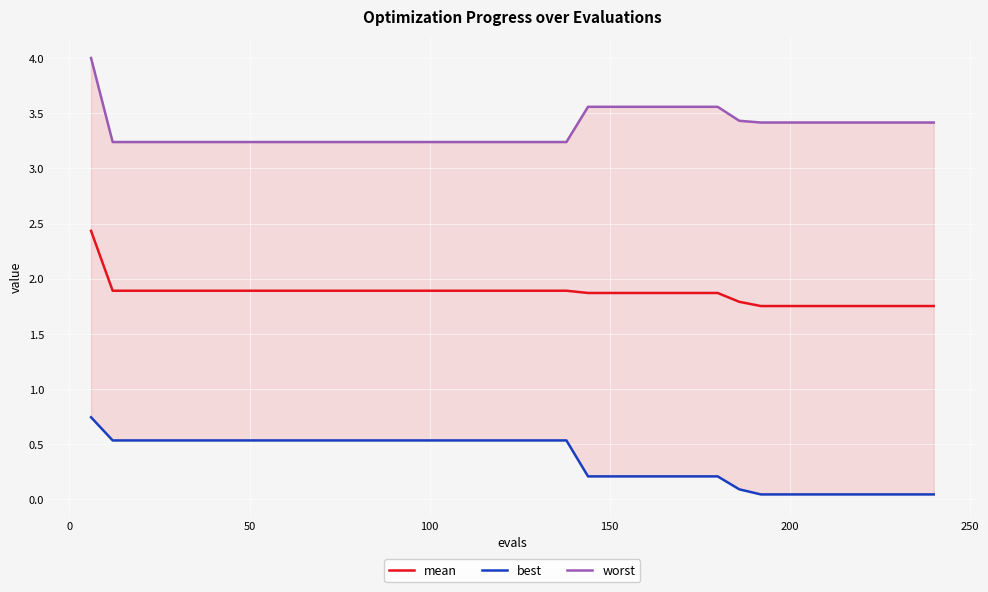

What is the maximum value for mean?

2.4